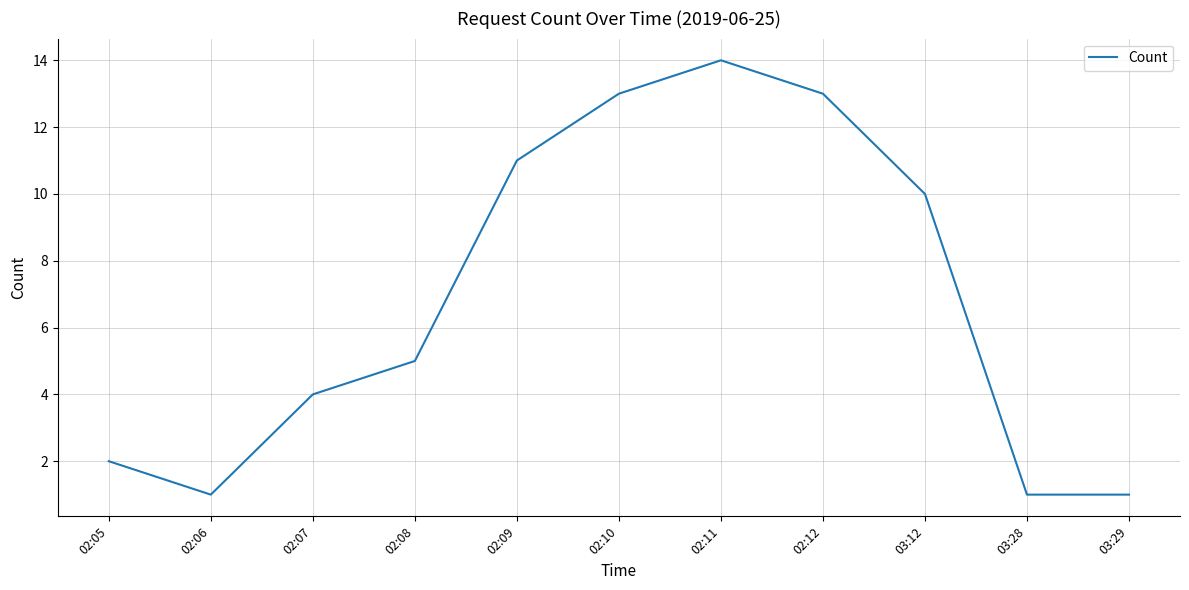

True or false: the data shows 2 at 02:05.

True